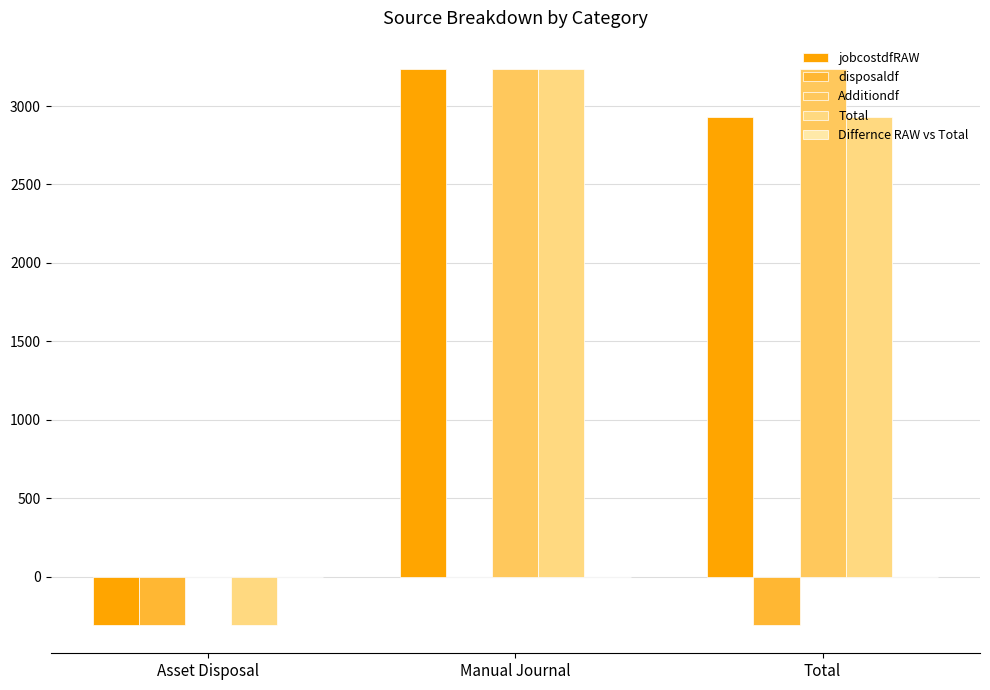

How many groups of bars are there?

3